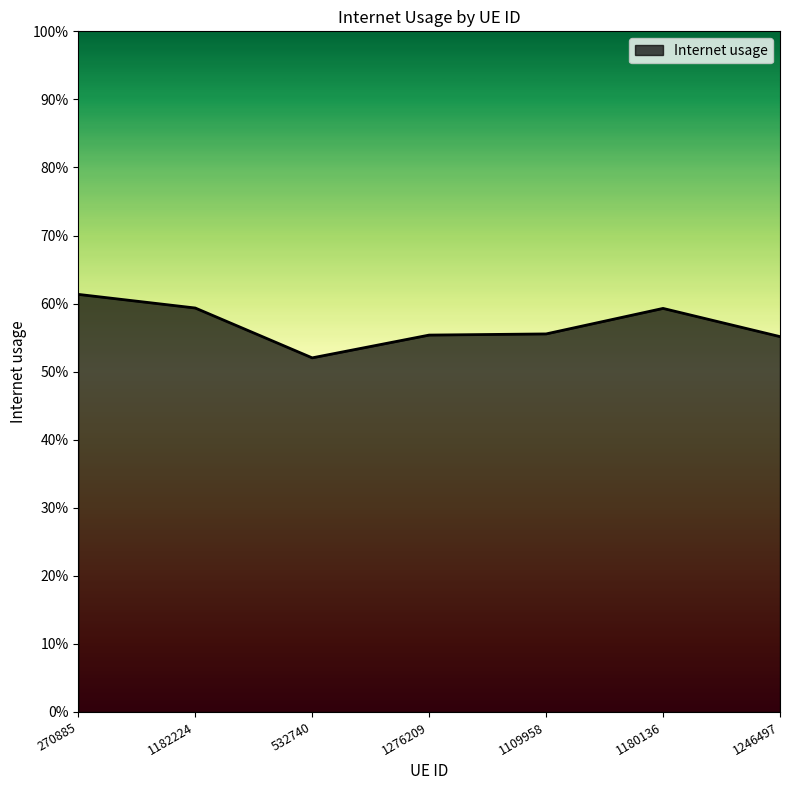

How many points are lower than both their immediate neighbors (excluding endpoints)?

1